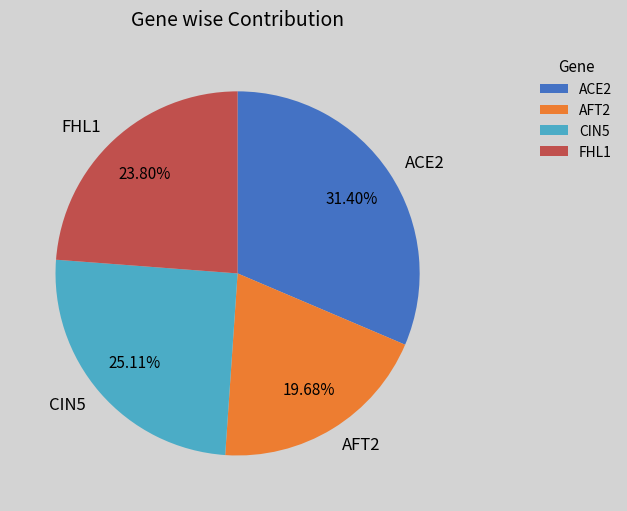

Is it true that ACE2 is 16% of the pie?

False